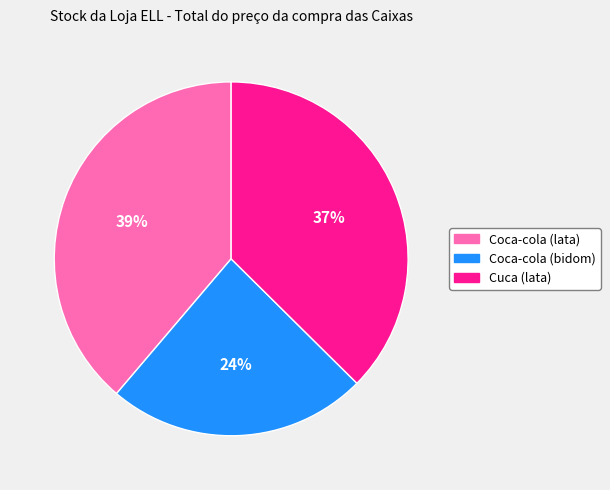

To the nearest percent, what percentage of the pie is Coca-cola (bidom)?

24%